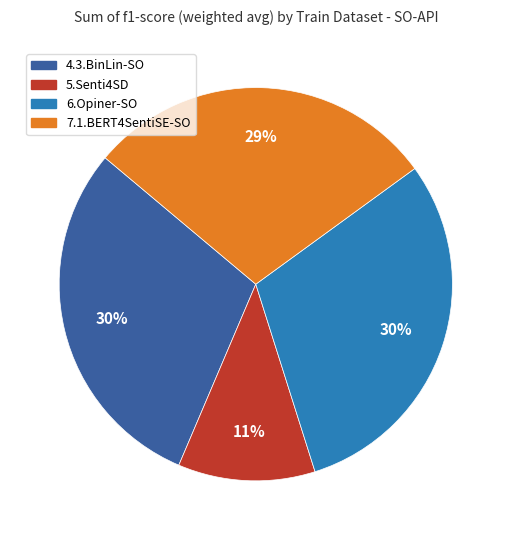

True or false: 7.1.BERT4SentiSE-SO accounts for 37% of the total.

False